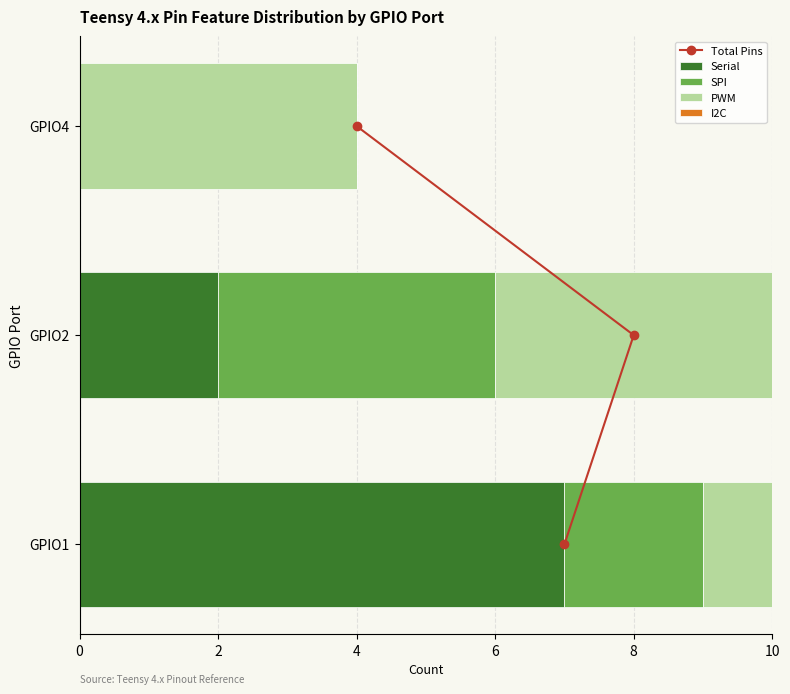

Does the chart contain any negative values?

No